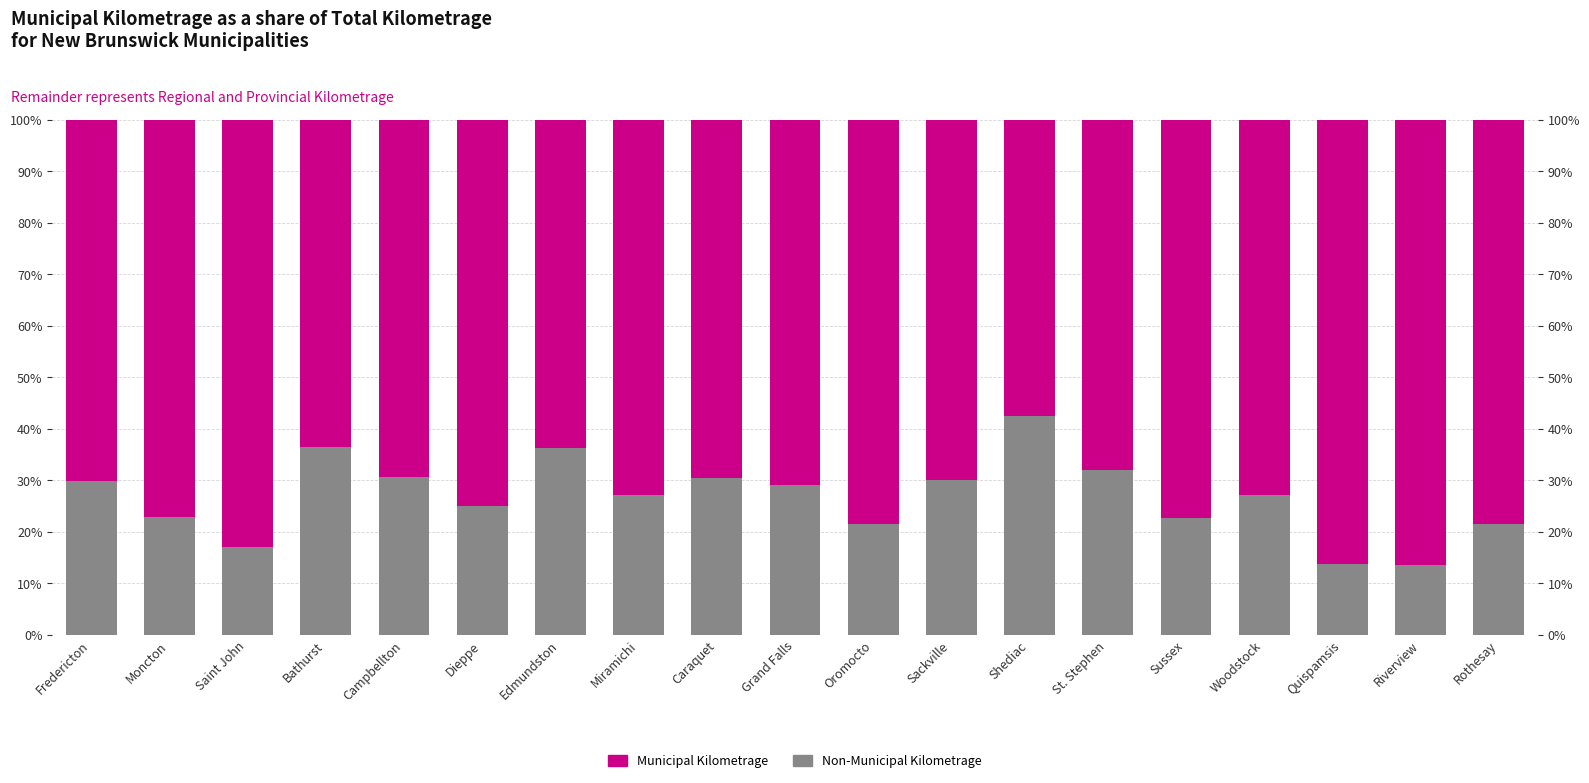

Which series has the widest spread of values?

Non-Municipal Kilometrage